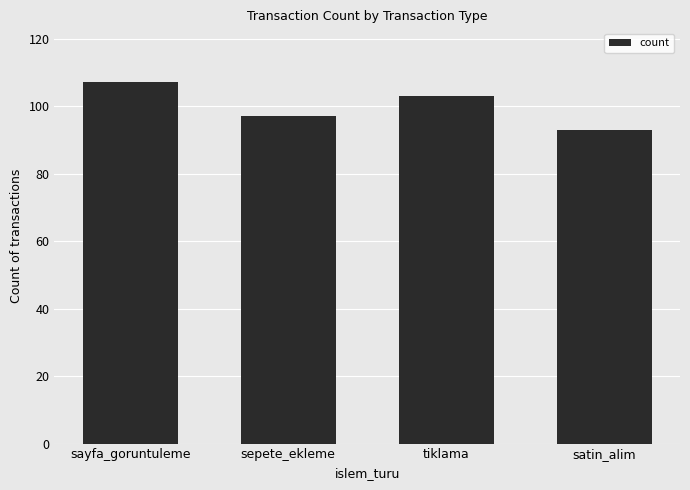

Reading left to right, what are all the values shown in this chart?

107	97	103	93